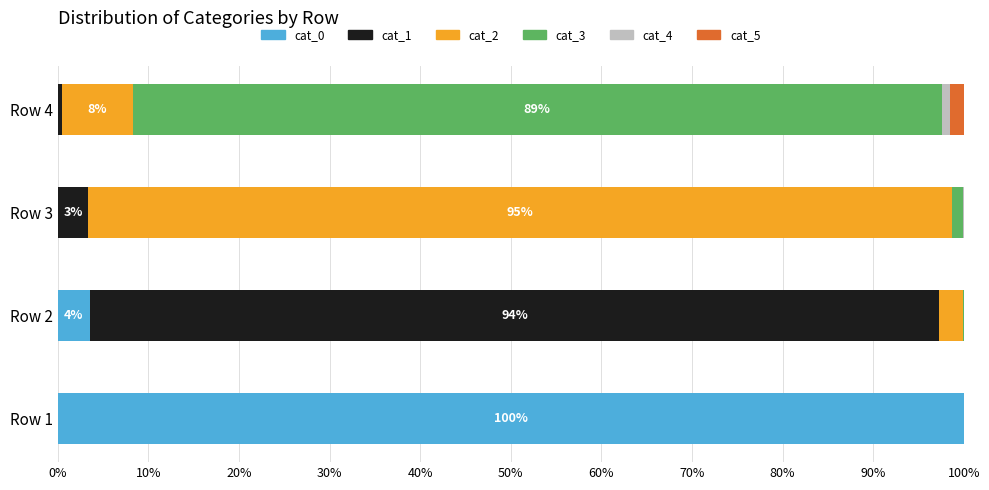

How many values in the cat_0 series exceed 3?

2